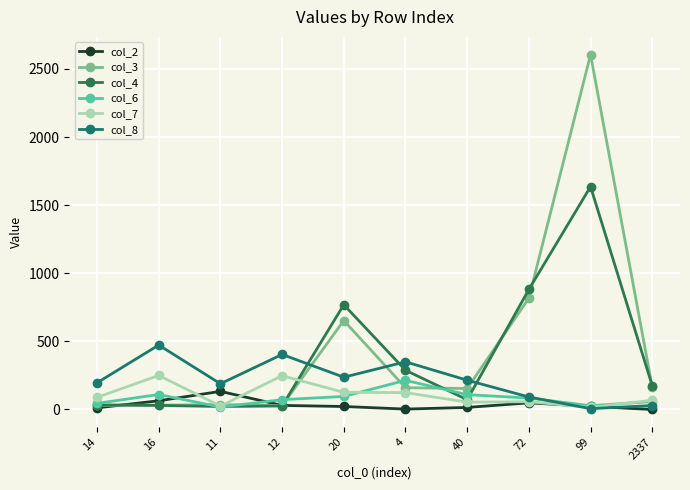

At which category does col_7 reach its first local valley?

11